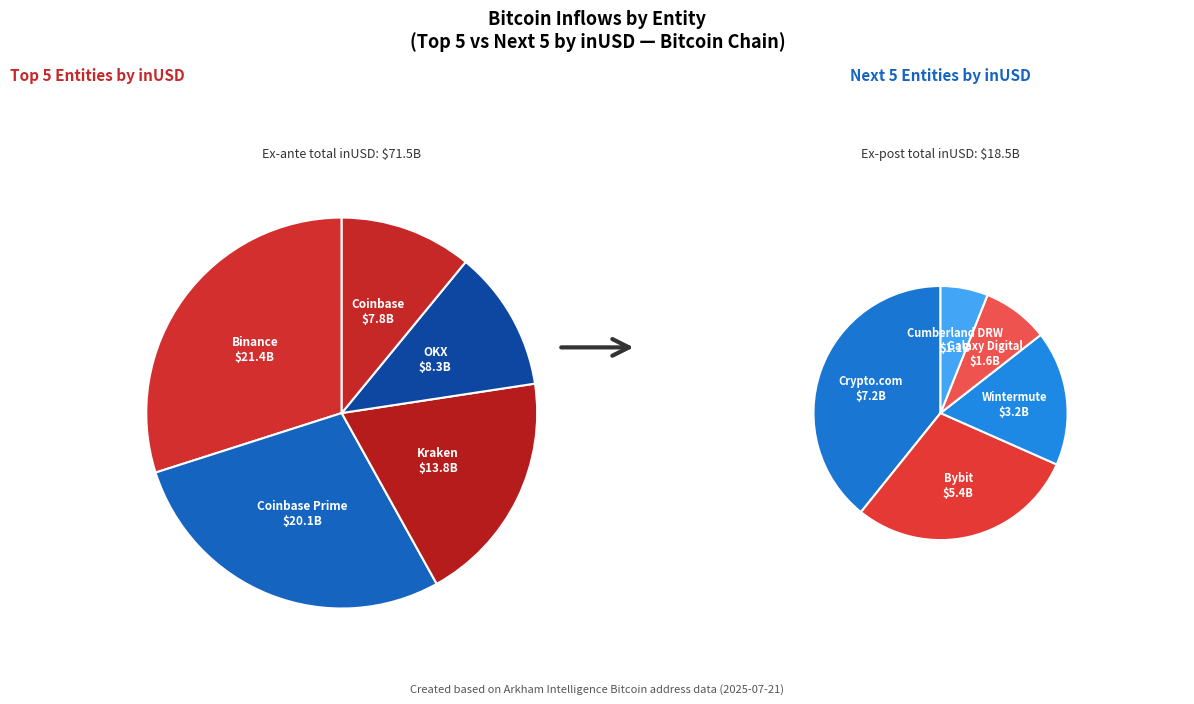

Is there a majority slice in this chart?

No